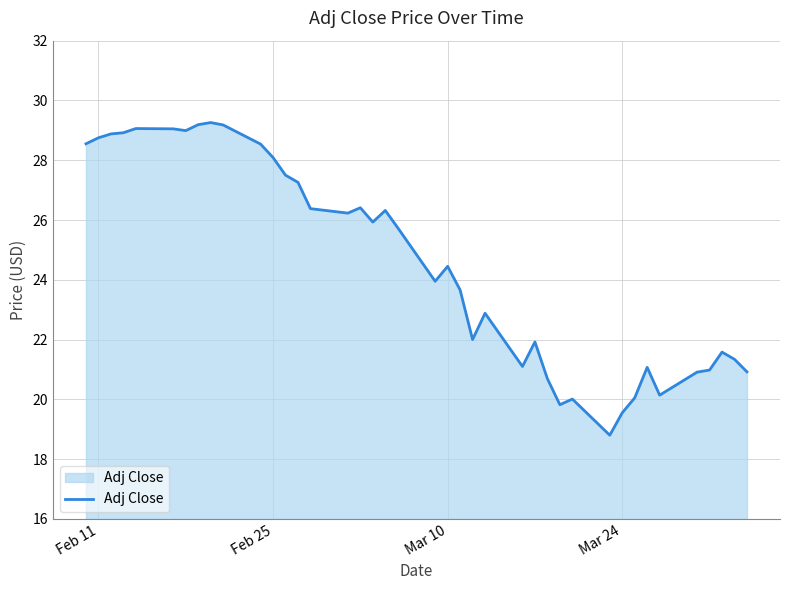

What is the smallest value displayed?

18.8